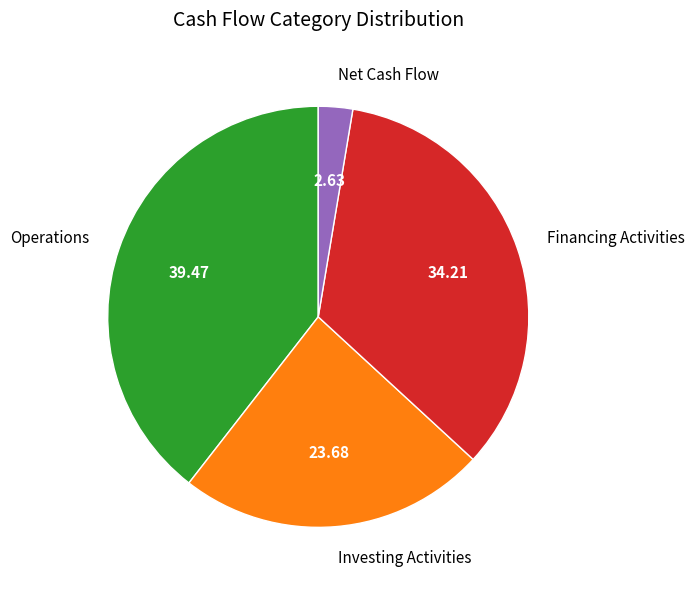

Is it true that Net Cash Flow is 16% of the pie?

False